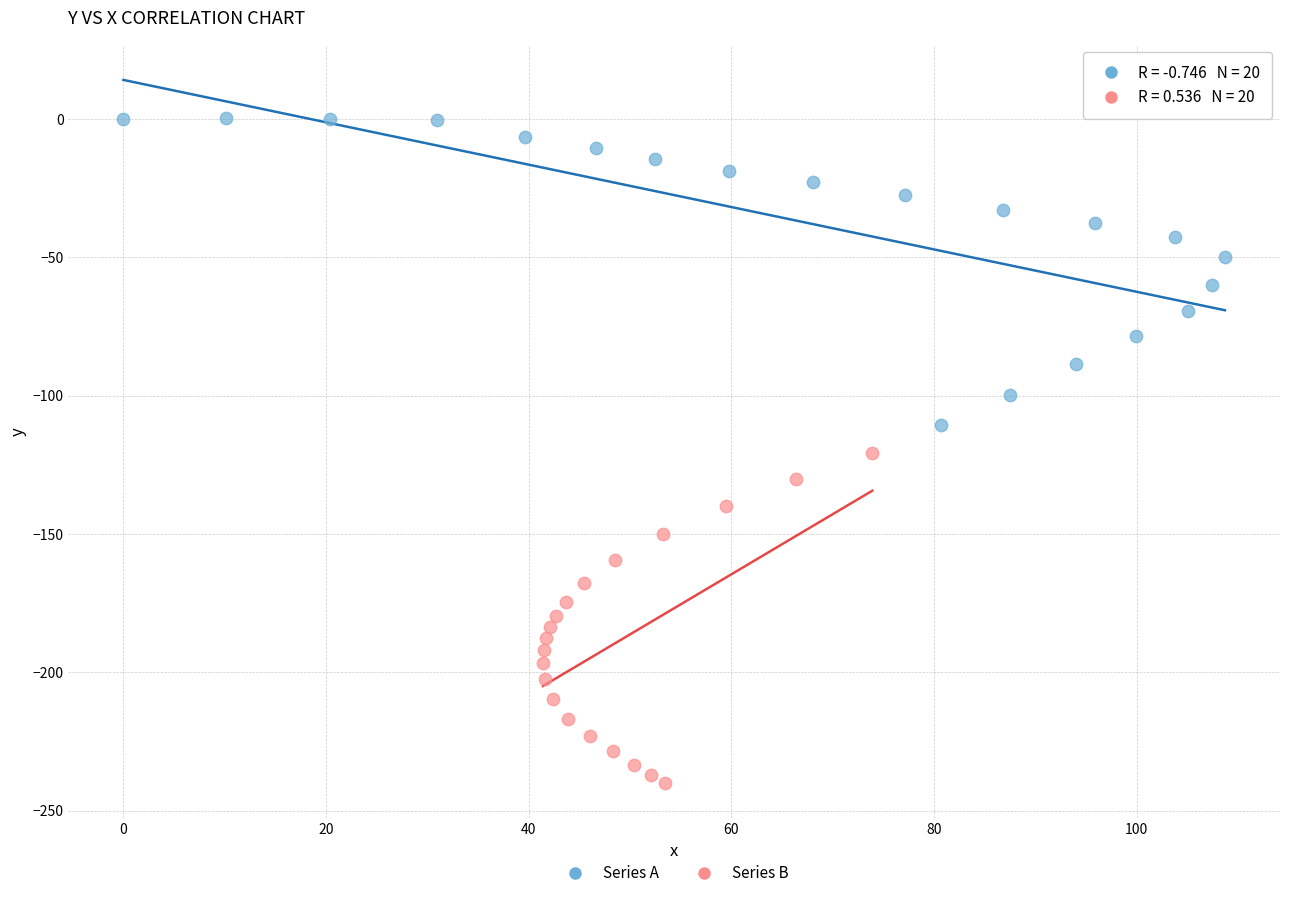

Which series contains the lowest Y value?

Series B